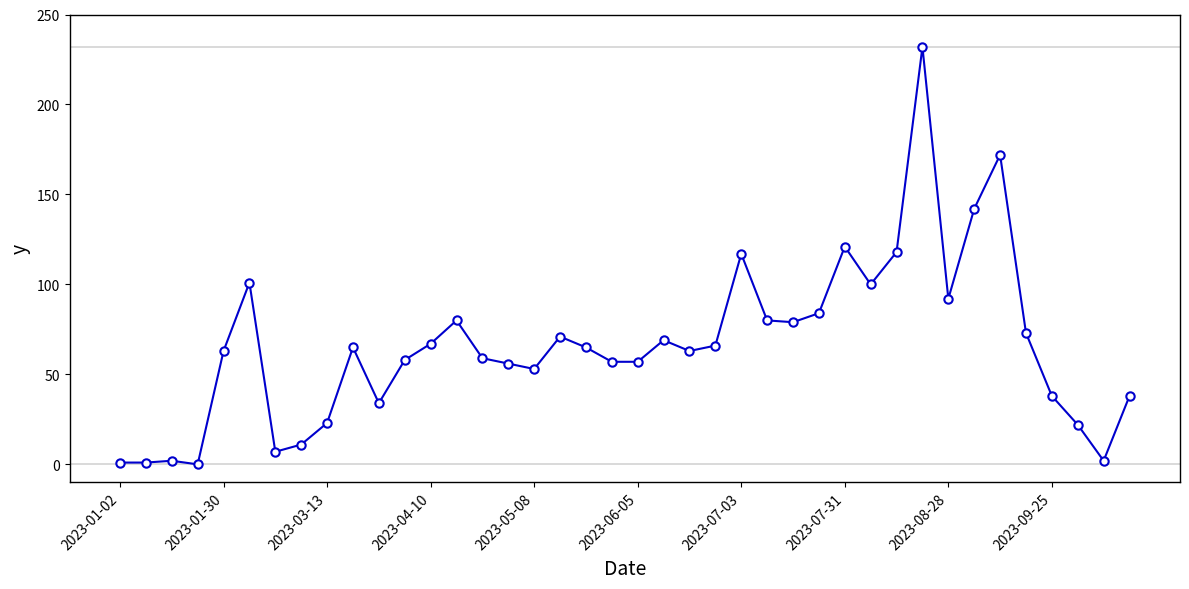

What is the difference between the second highest and second lowest values?

171